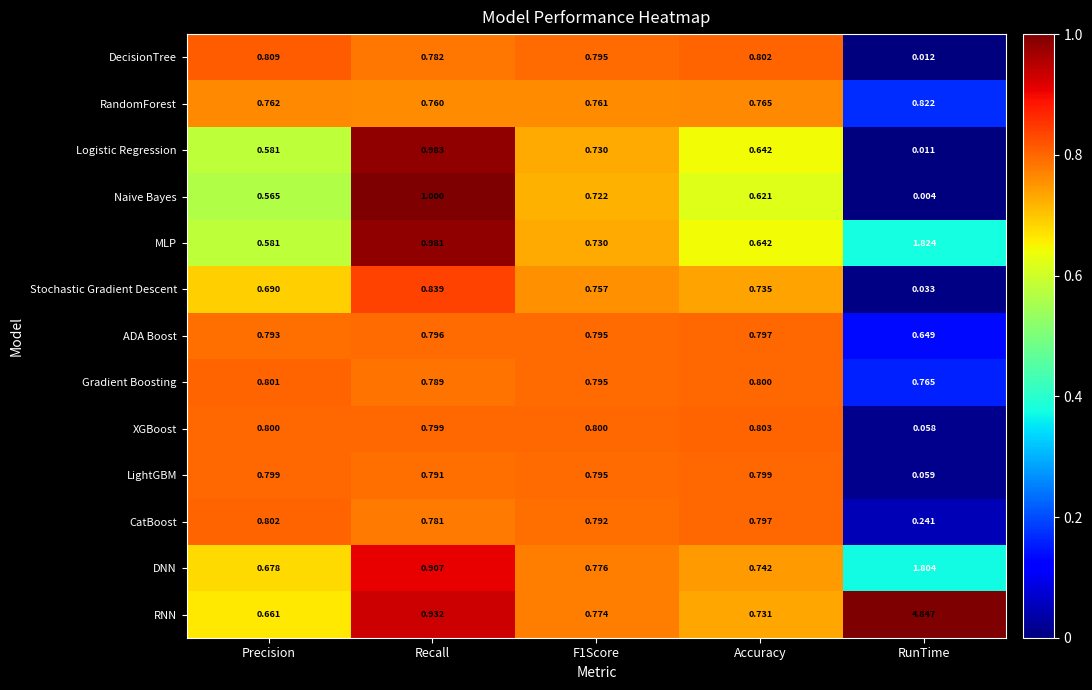

Rank the series by their maximum value, from highest to lowest.

RNN, MLP, DNN, Naive Bayes, Logistic Regression, Stochastic Gradient Descent, RandomForest, DecisionTree, XGBoost, CatBoost, Gradient Boosting, LightGBM, ADA Boost